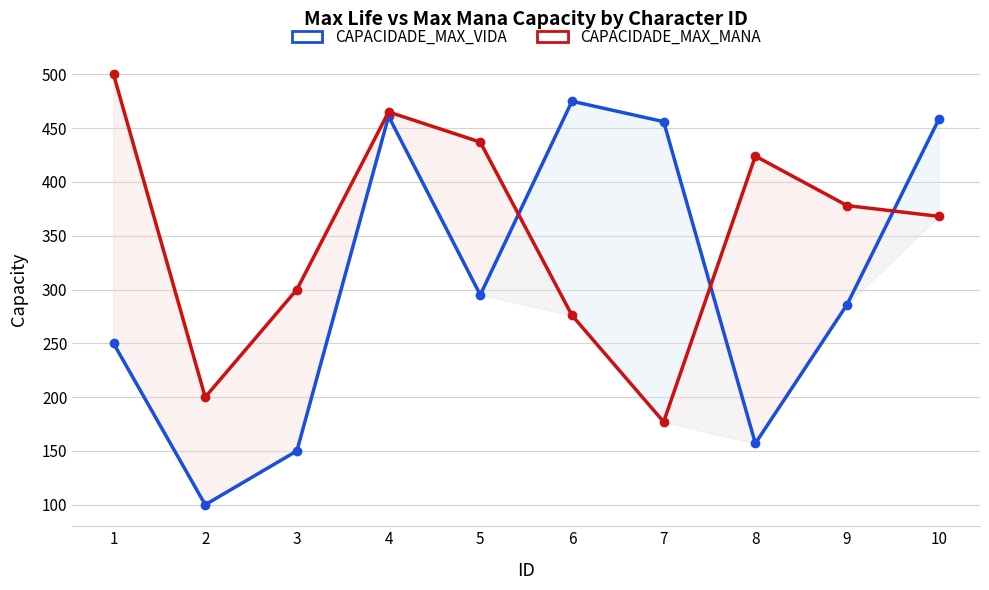

How many interior local peaks does the CAPACIDADE_MAX_VIDA series have?

2